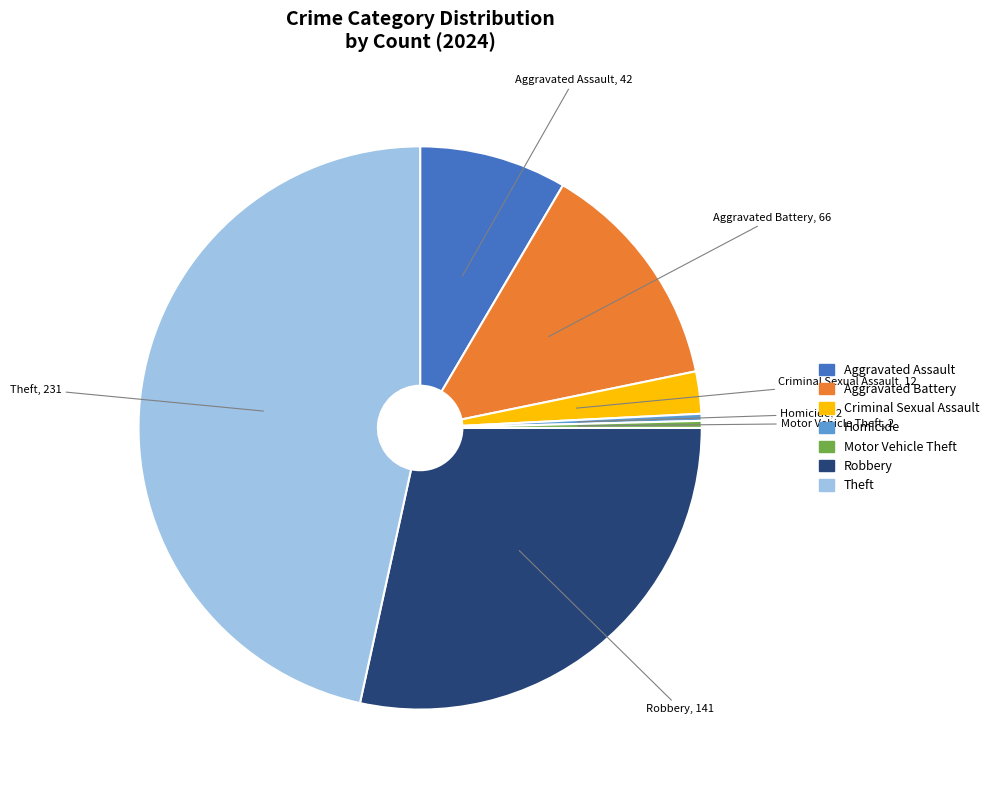

Count the number of slices in the pie.

7